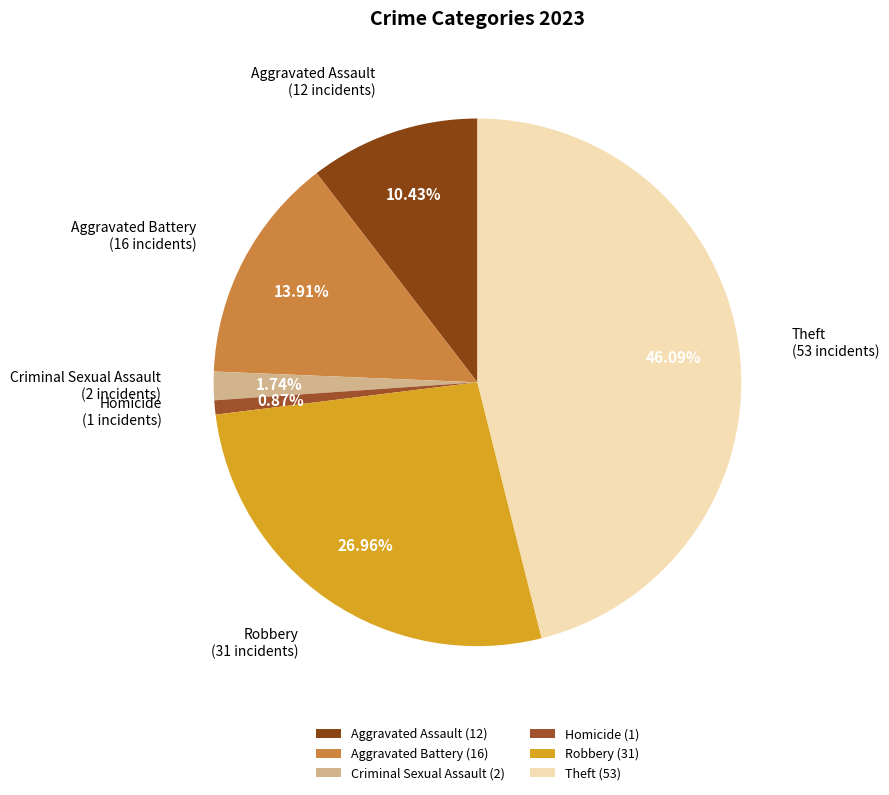

What is the change in value from Aggravated Assault to Robbery?

+19